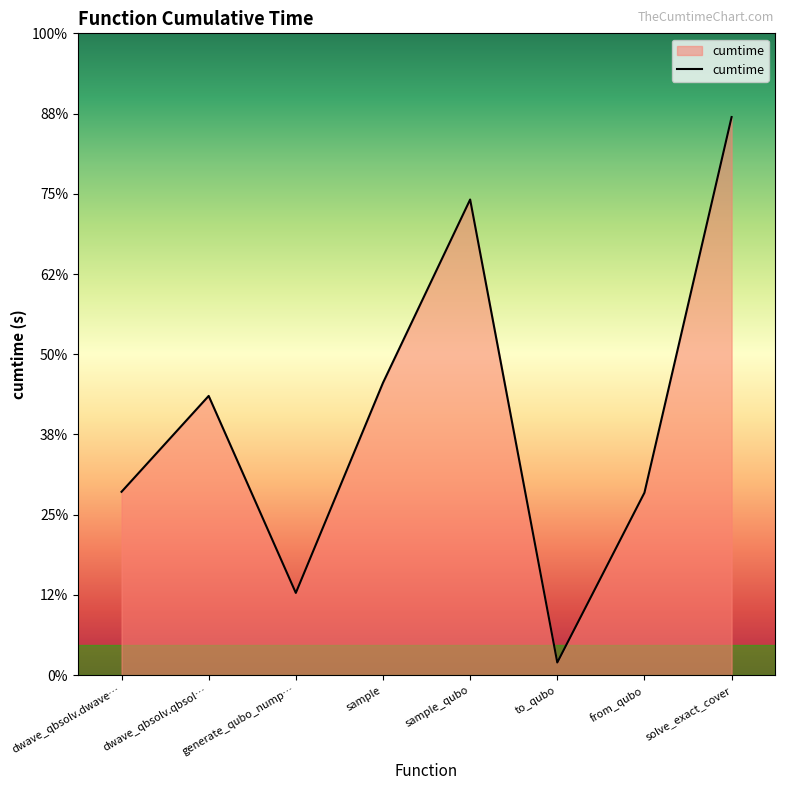

How many points are lower than both their immediate neighbors (excluding endpoints)?

2